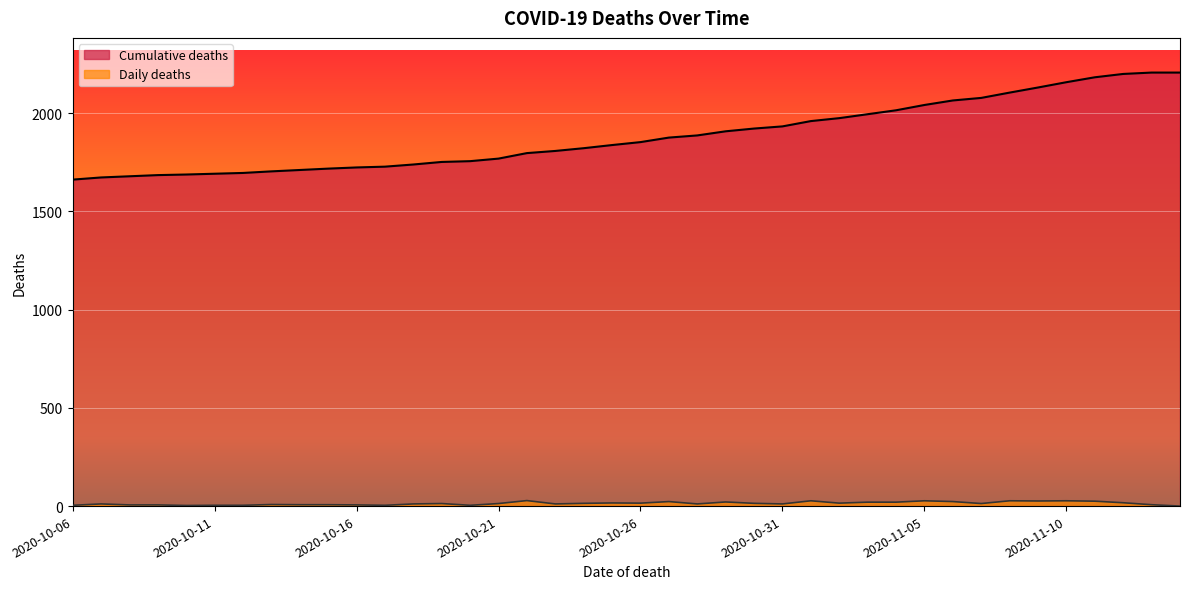

True or false: Daily deaths and Cumulative deaths intersect in this chart.

False